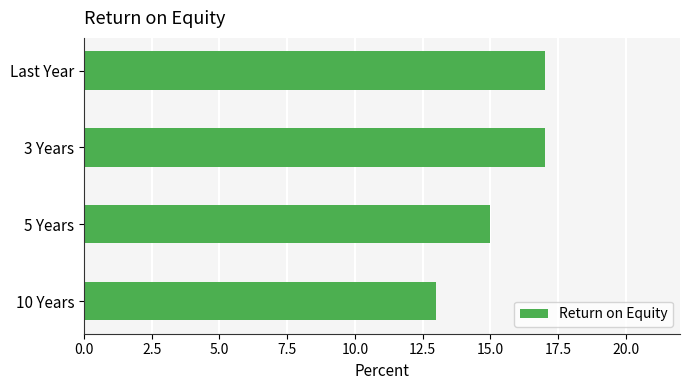

How many data points does each series have?

4